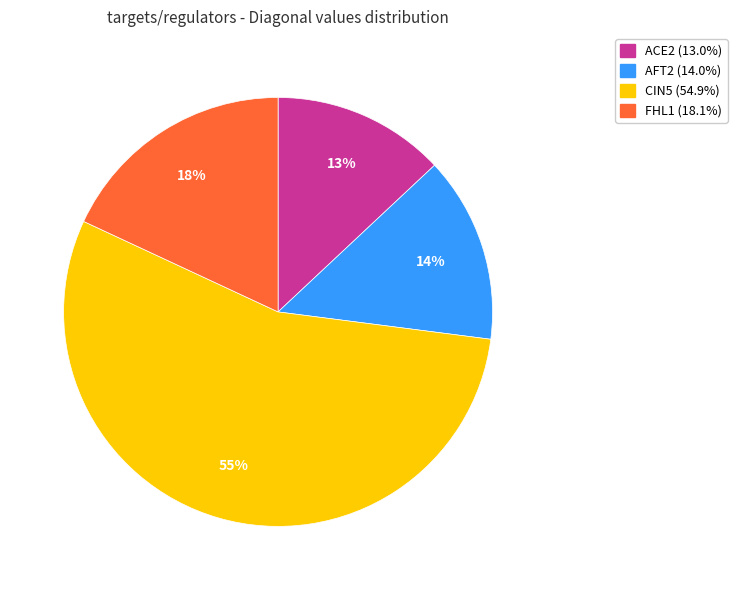

Is it true that AFT2 is 9% of the pie?

False